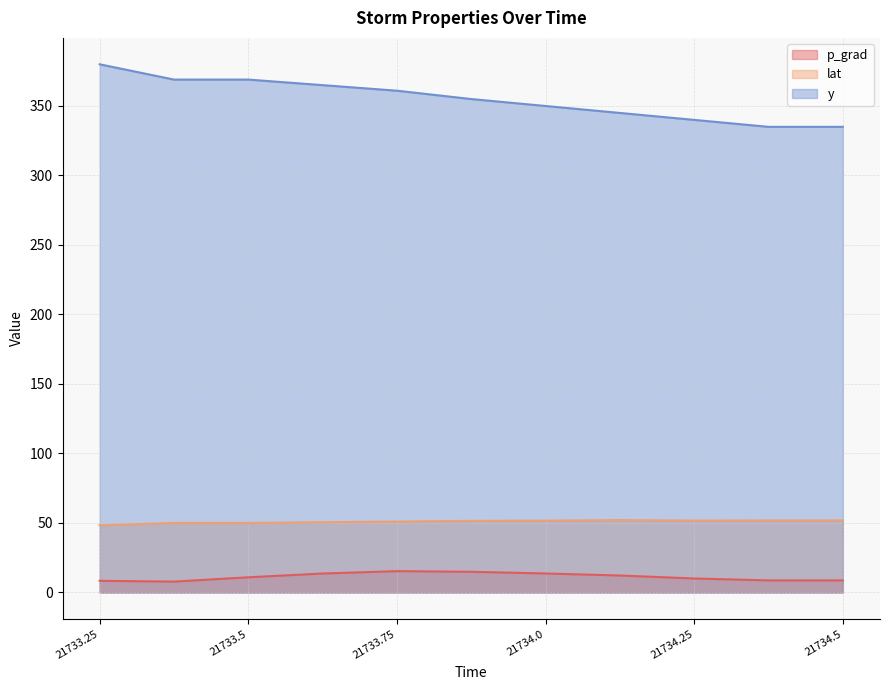

True or false: lat has a value of 50.0 at 21733.5.

True